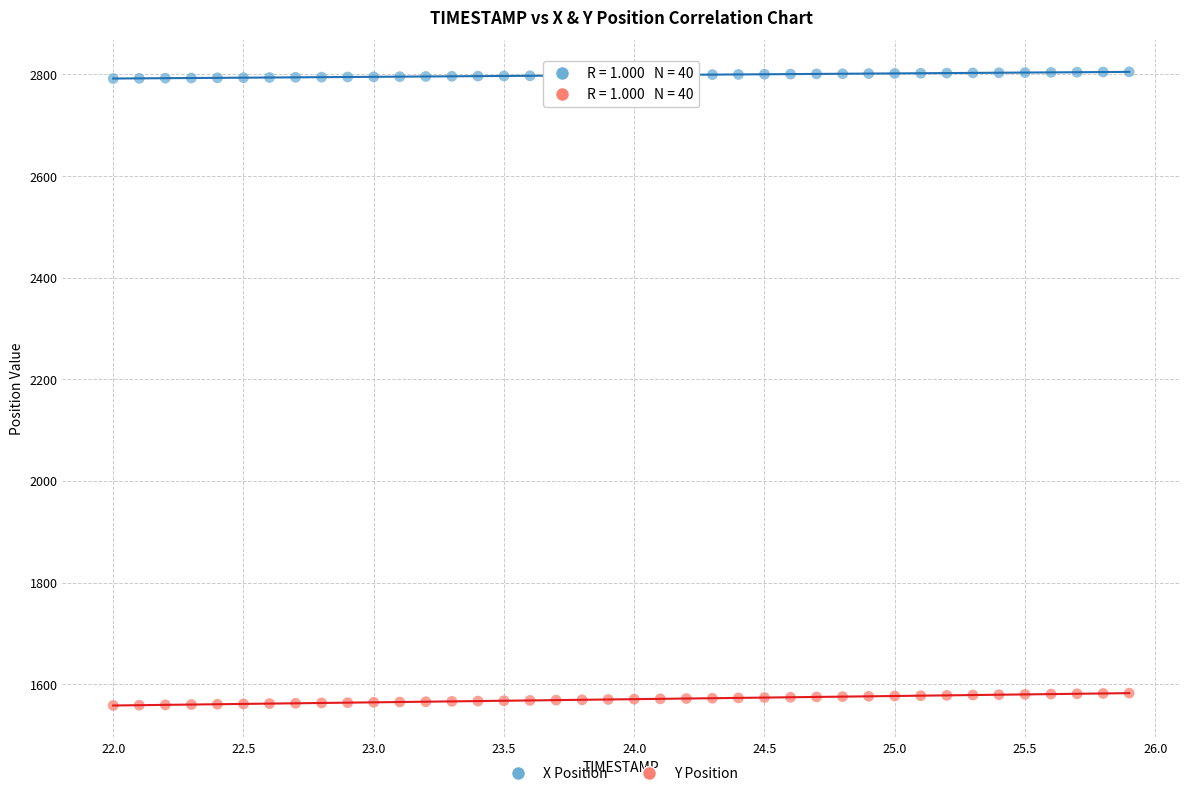

What are all the series names shown in the legend?

X Position, Y Position